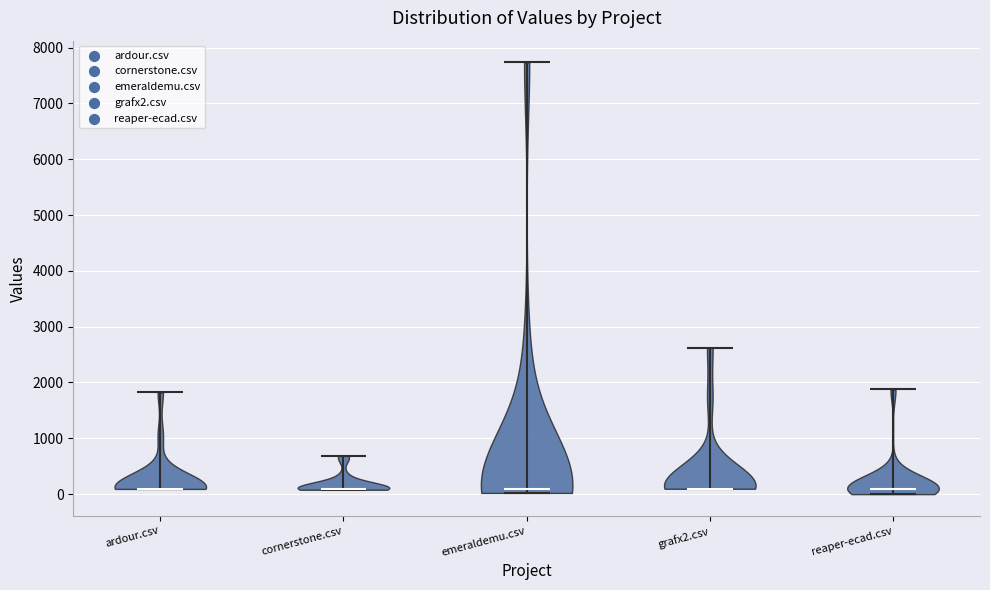

What is the lowest point the violin for cornerstone.csv reaches on the y-axis? The values are not printed on the chart, so give them approximately, as read against the axis.

100